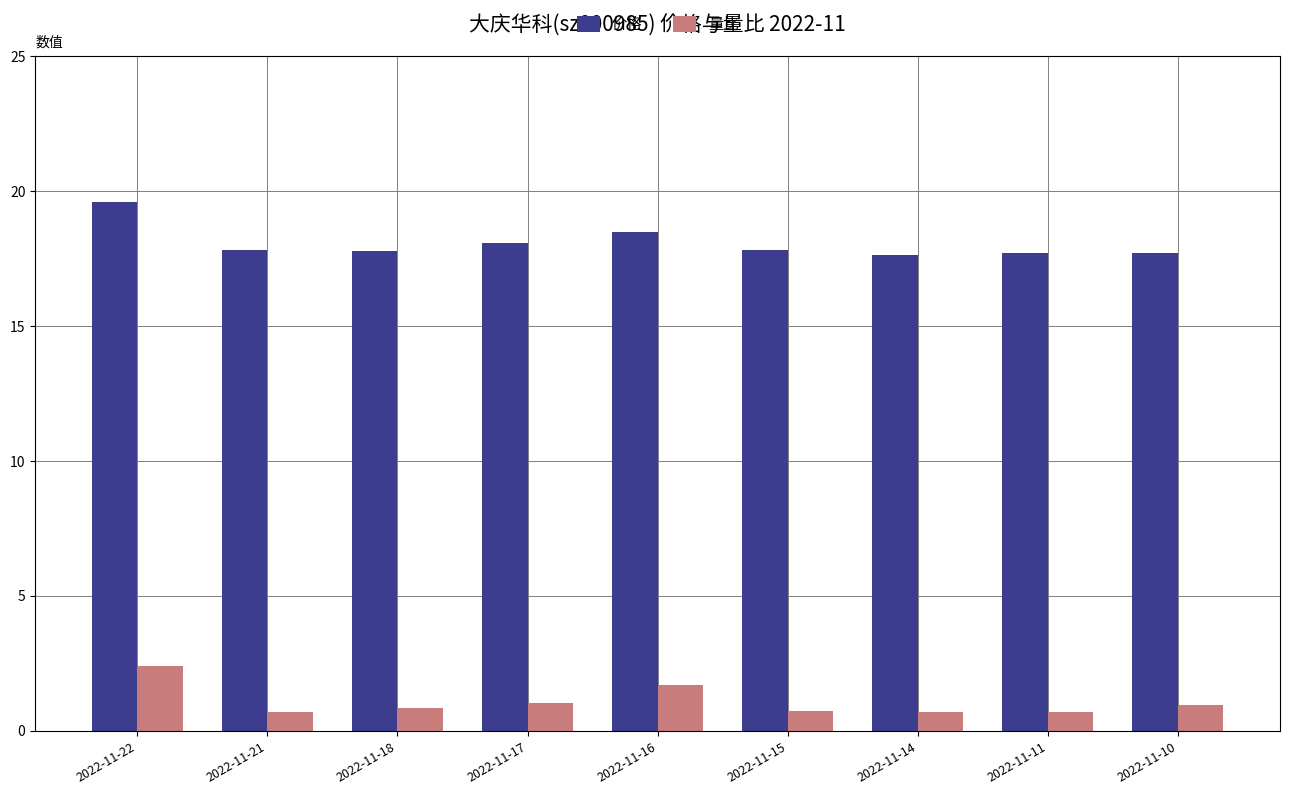

How many bars are there in each group?

2